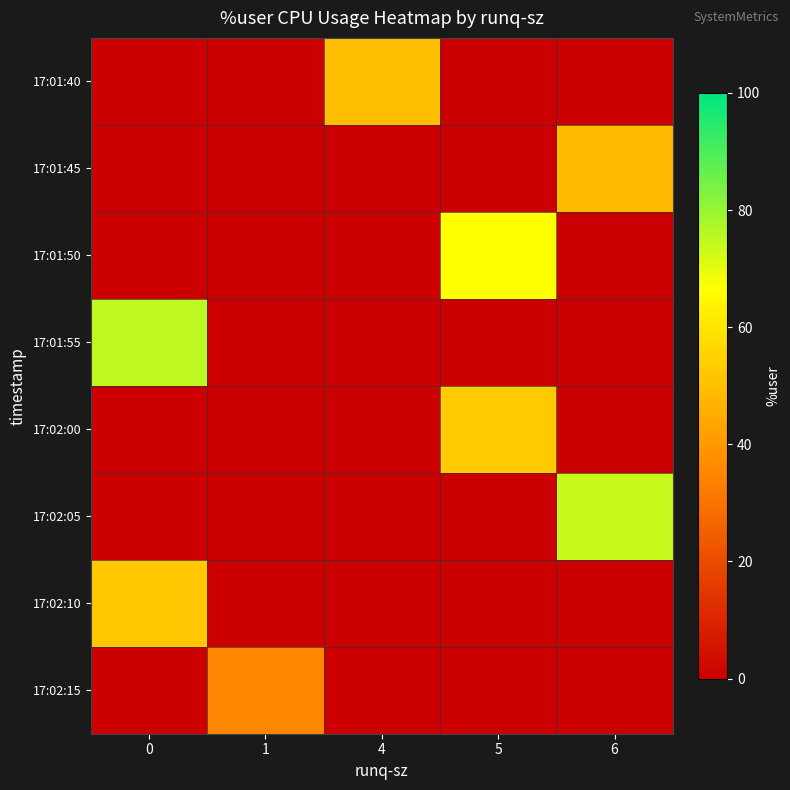

How many distinct data groups are displayed?

8